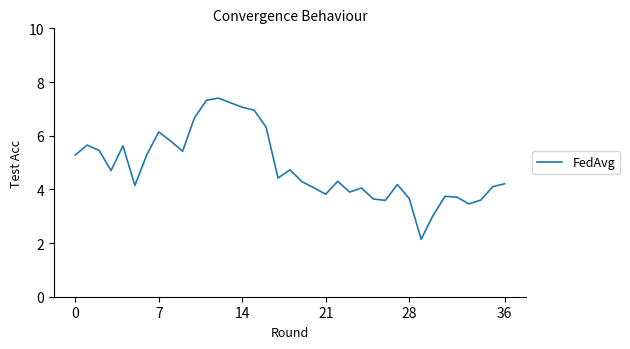

What is the difference between the maximum and minimum values?

5.3